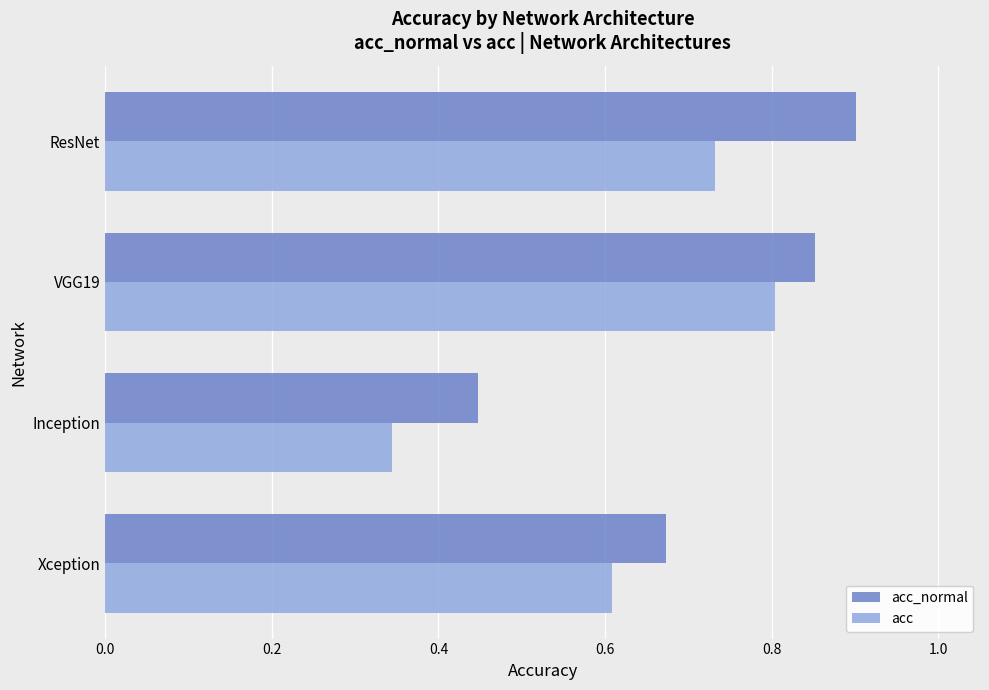

The acc series shows 0.8 at VGG19. True or false?

True